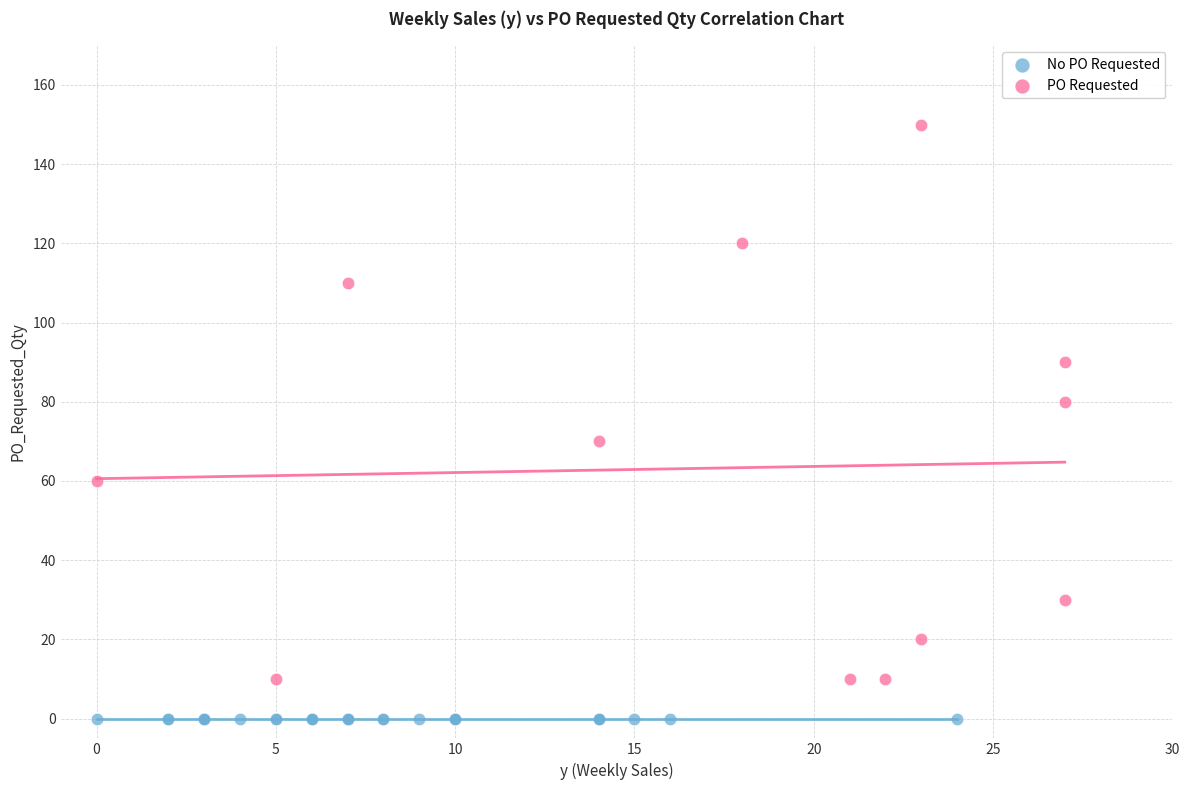

Which series contains the lowest Y value?

No PO Requested